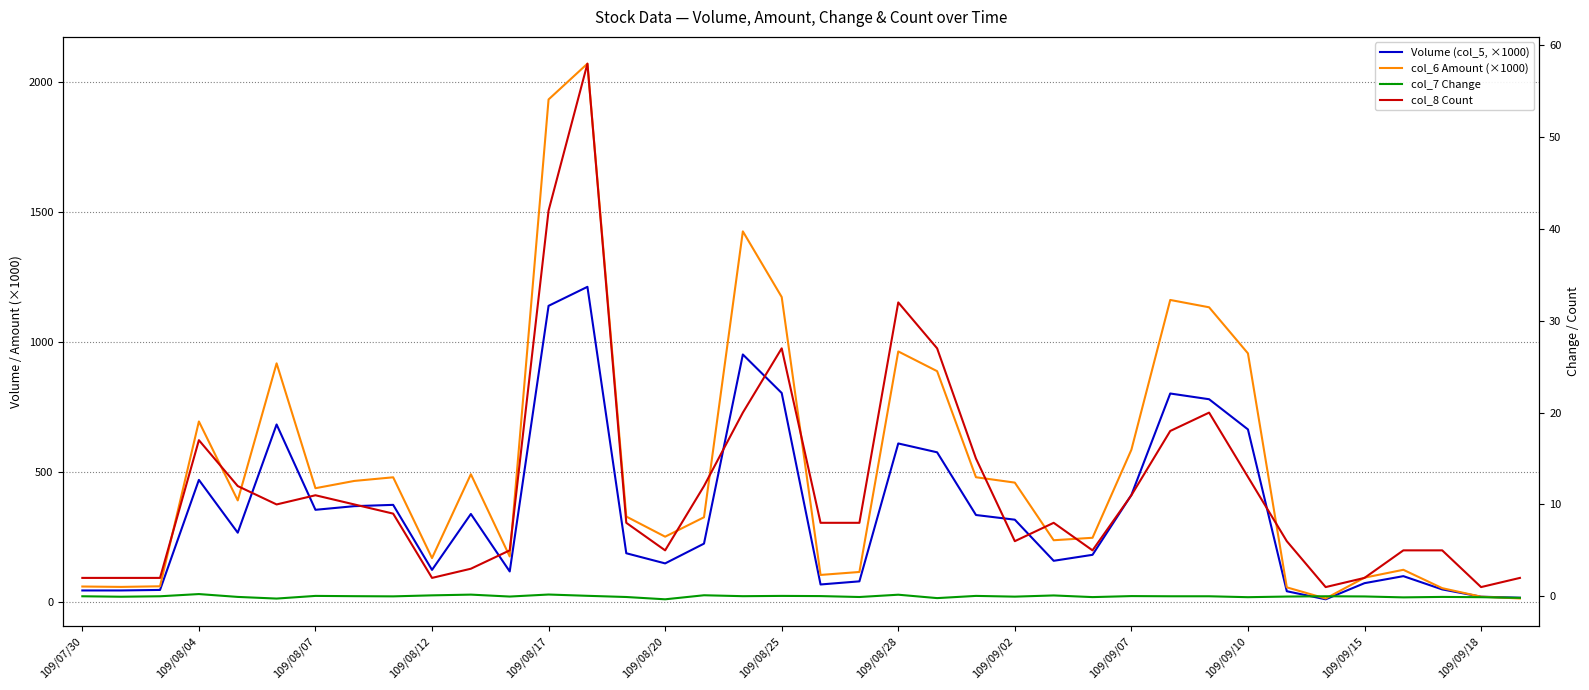

What is the sum of all col_7 Change values?

-0.5